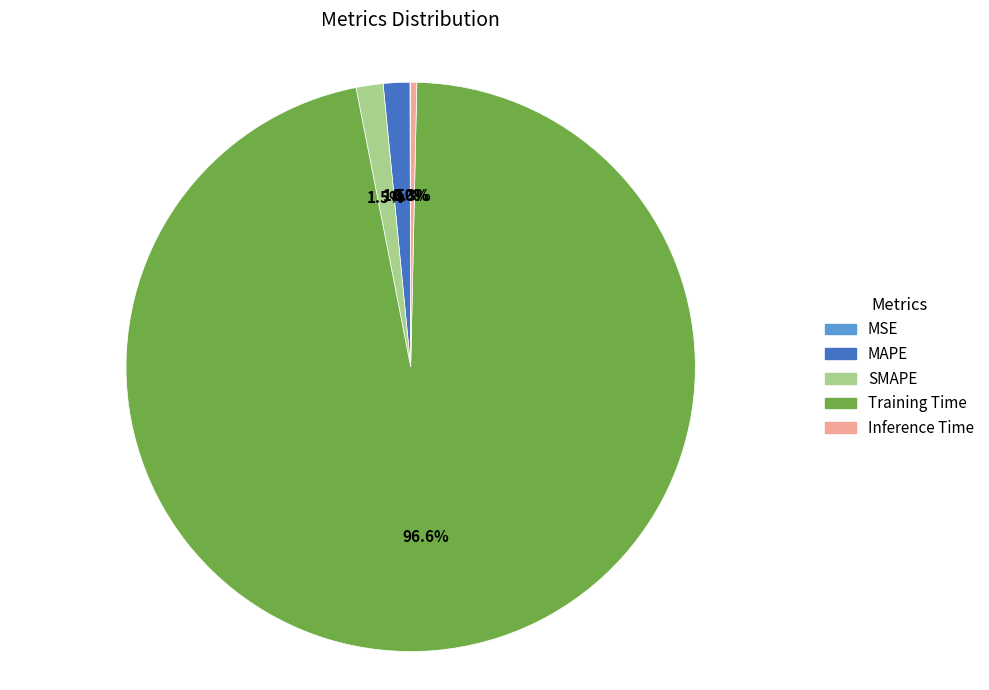

Do Inference Time and Training Time together represent more than half of the pie?

Yes